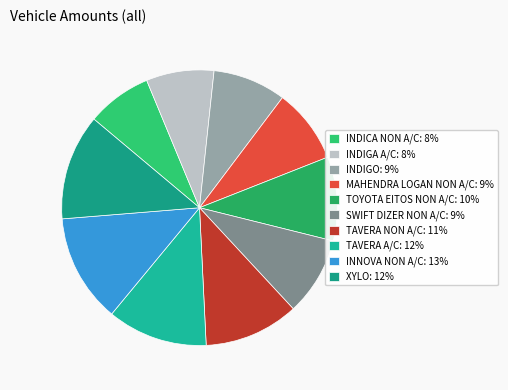

Does INDIGO represent more than half of the total?

No